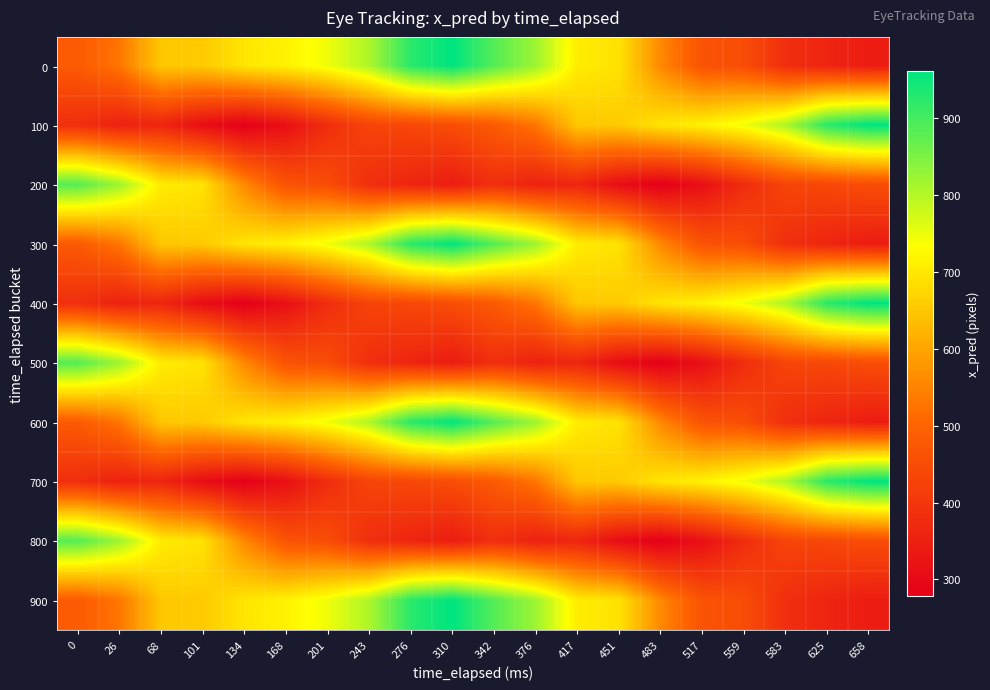

Which has a higher value, 68 or 583?

68